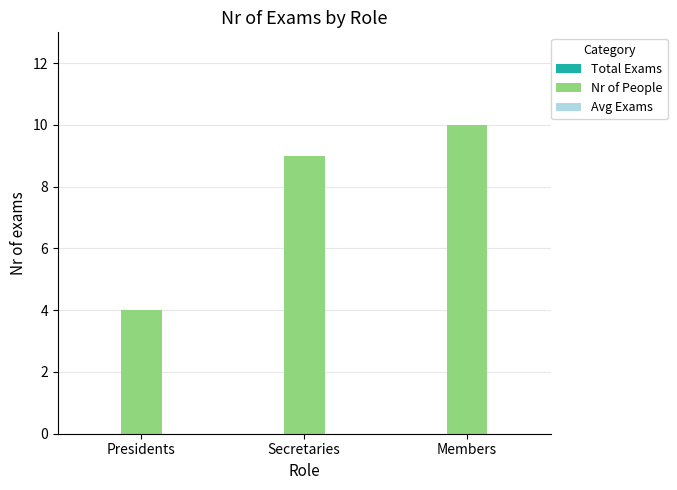

List the labels in order of value, largest first.

Members, Secretaries, Presidents